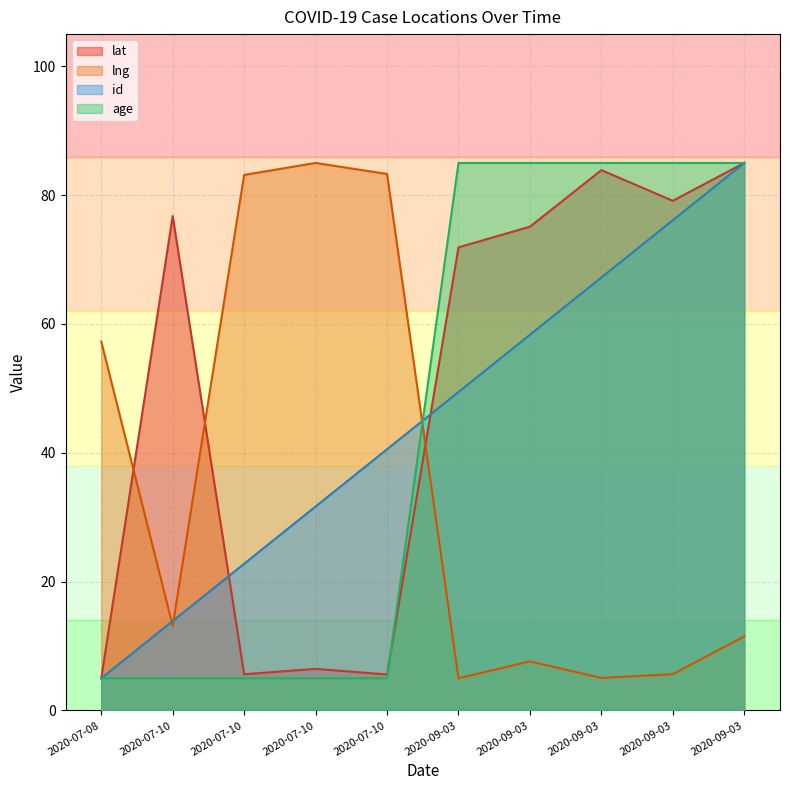

What is the total value across all series at 2020-09-03?

211.3